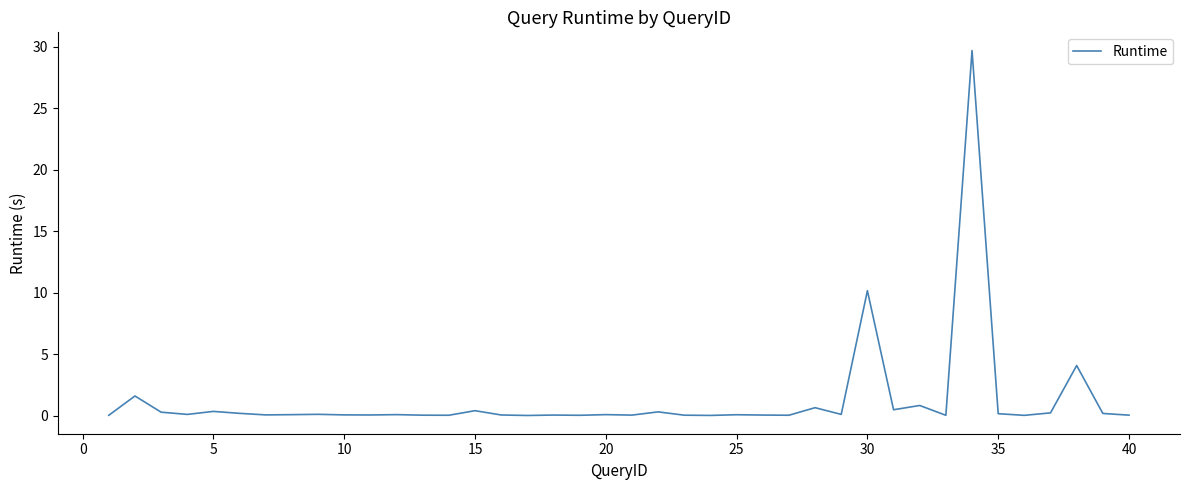

What is the difference between the maximum and minimum values?

29.7